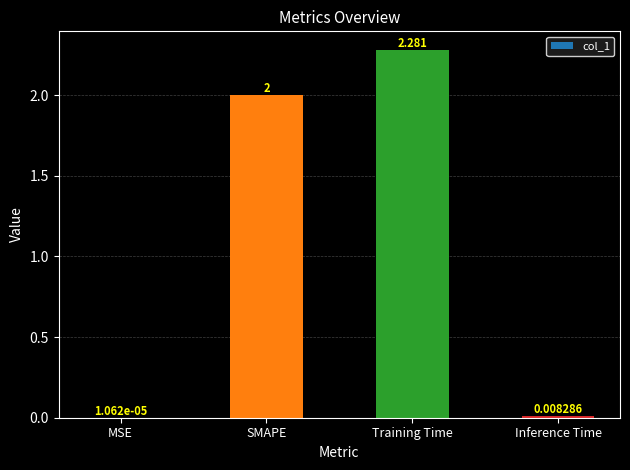

Between Inference Time and SMAPE, which is larger?

SMAPE